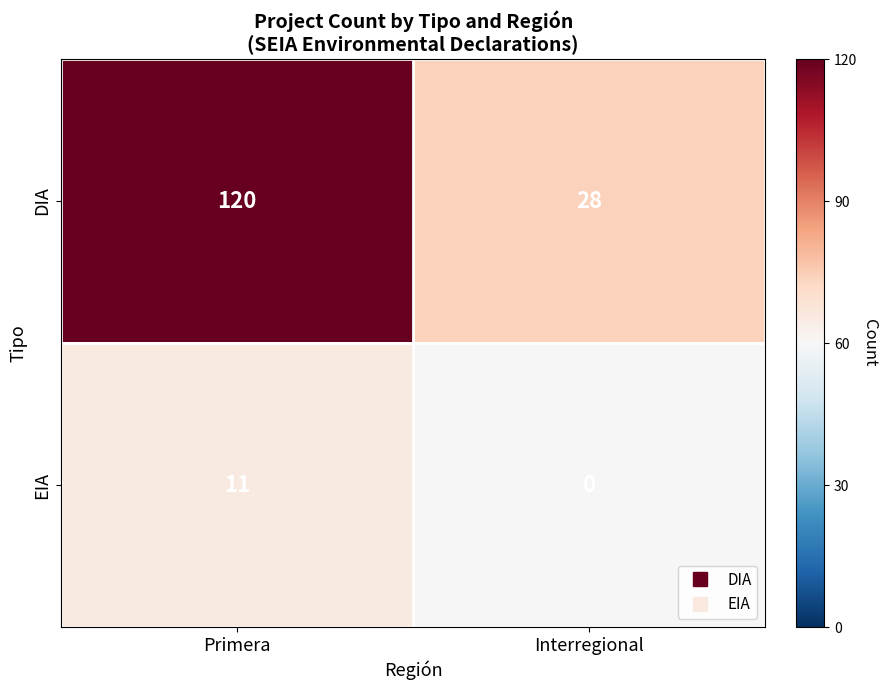

List the series in order of their overall mean, lowest first.

EIA, DIA